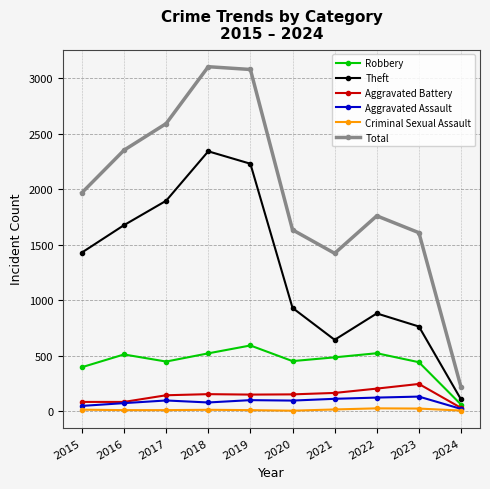

What is the maximum value for Total?

3105